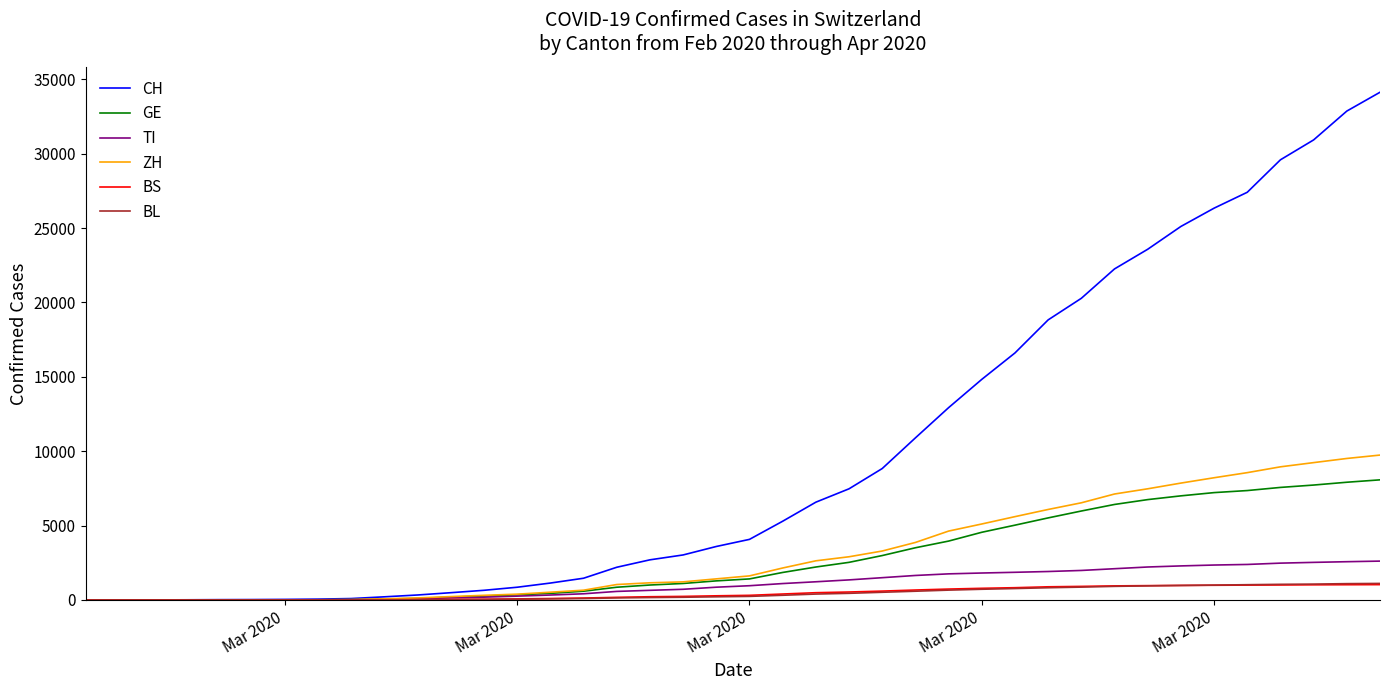

At how many categories does at least one series exceed 14652?

13